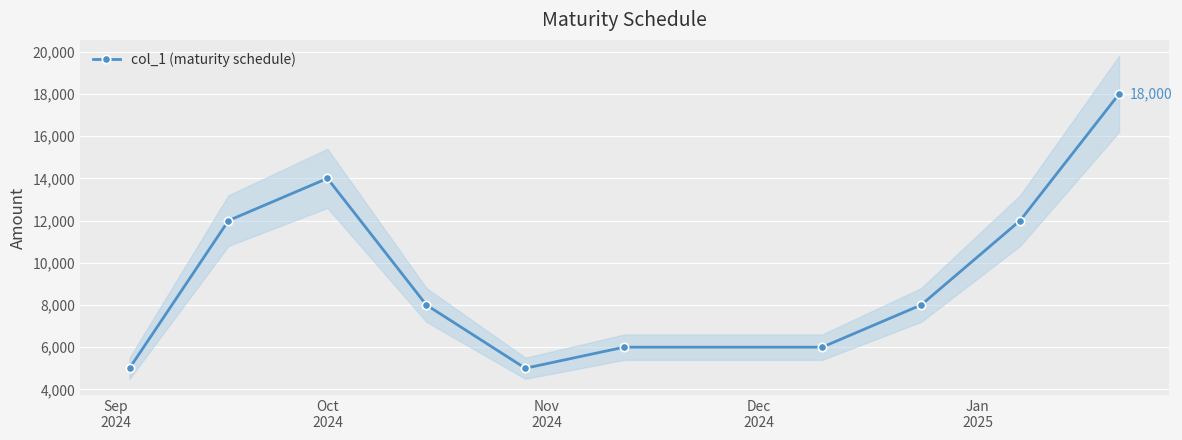

What is the value of the col_1 (maturity schedule) point at the 7th from the left?

6000